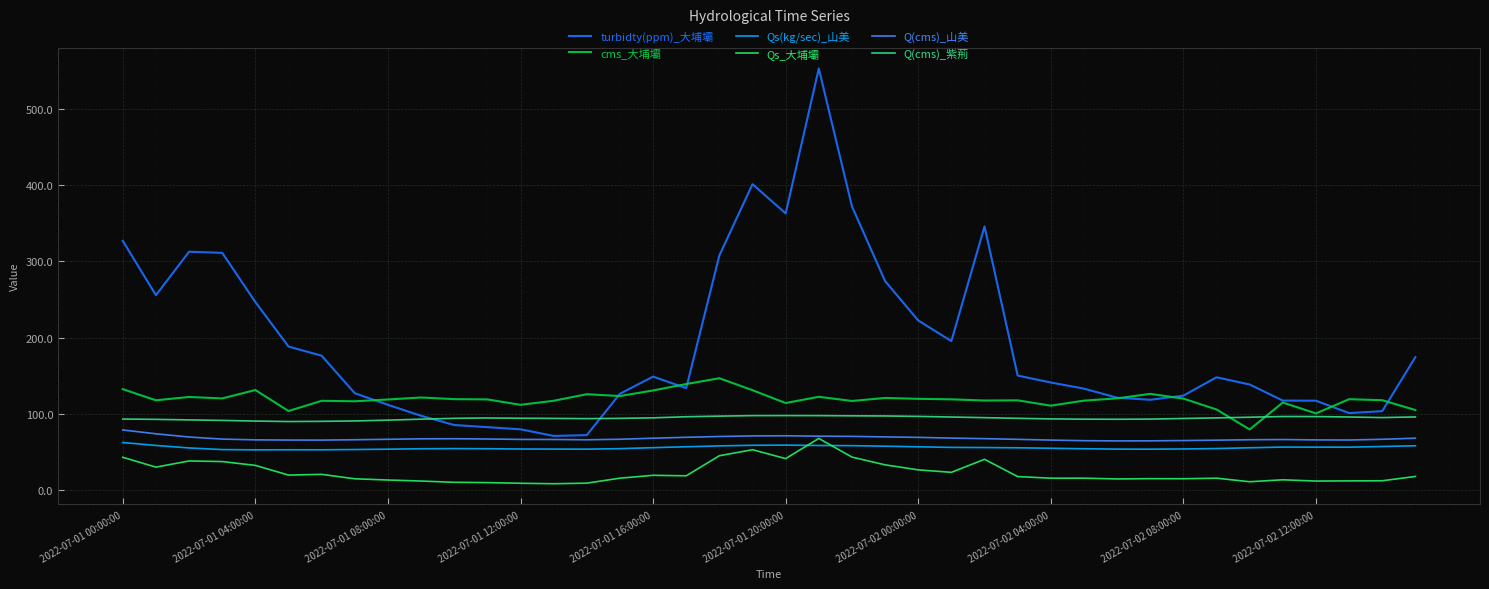

What is the difference between the maximum and minimum values in the Qs_大埔壩 series?

59.4